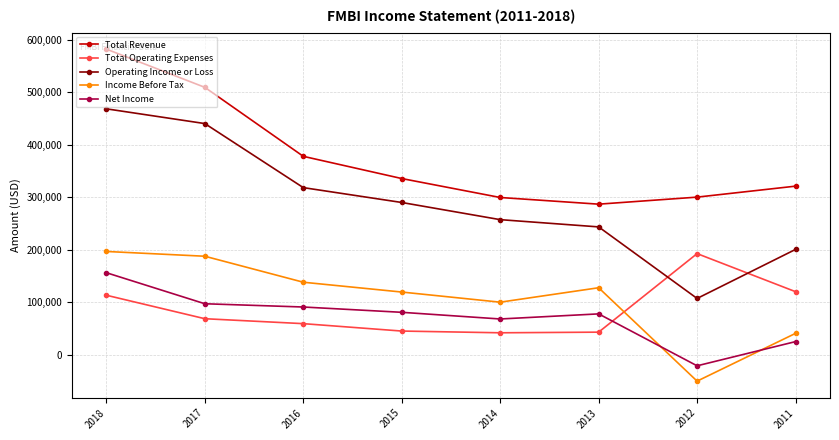

At how many categories does at least one series exceed 146348?

8